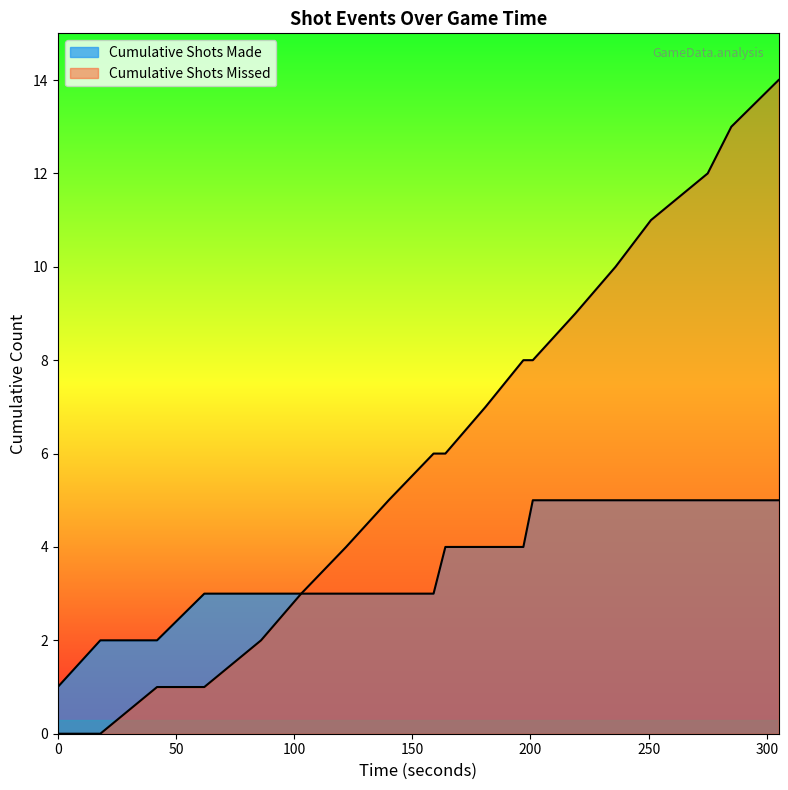

What is the difference between the values at 140 and 236?

5